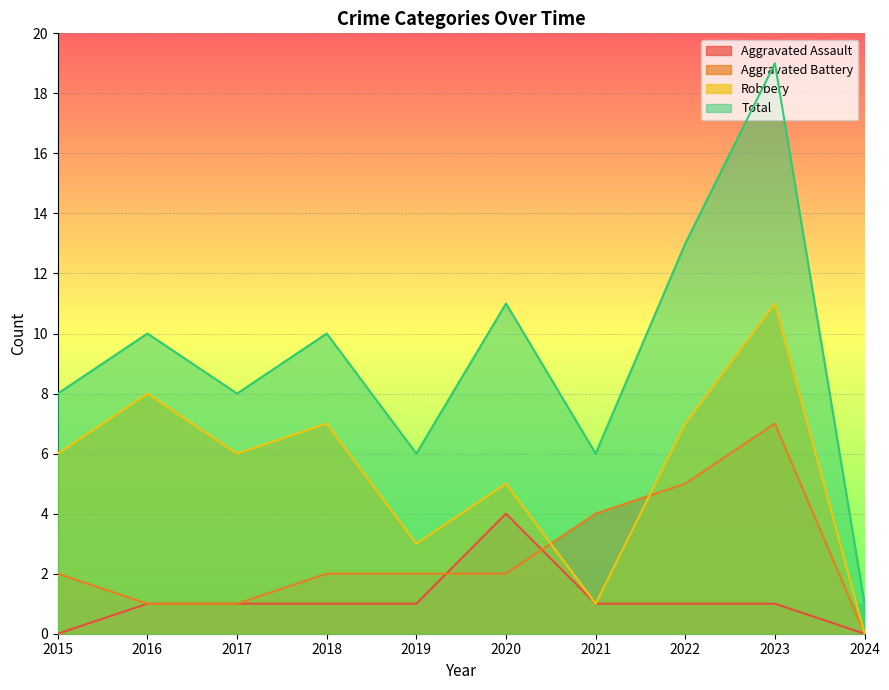

How many times do Aggravated Assault and Aggravated Battery cross each other?

2